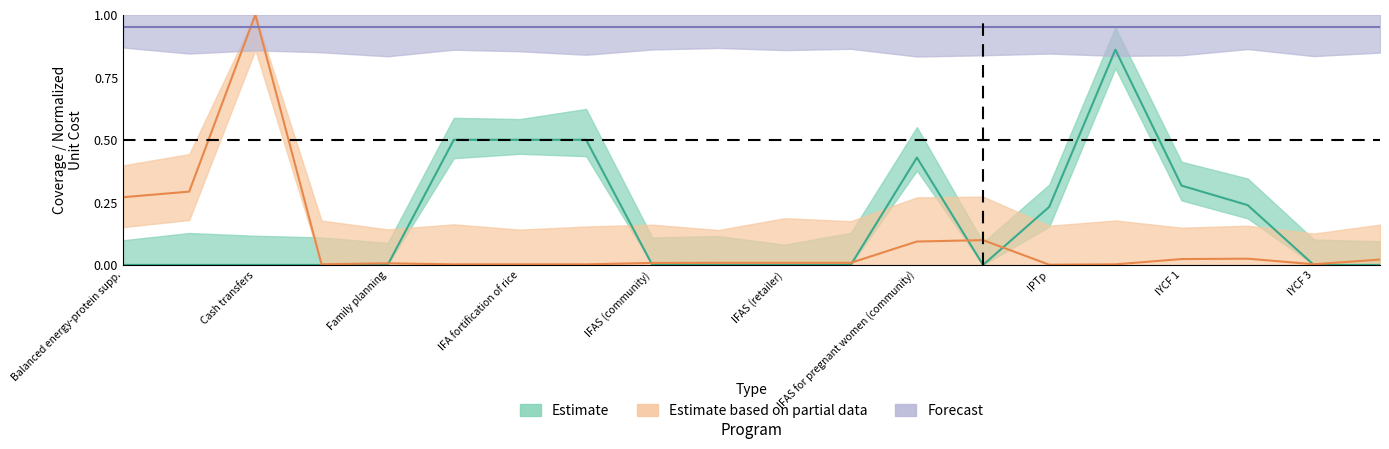

What position from the right is 7?

13